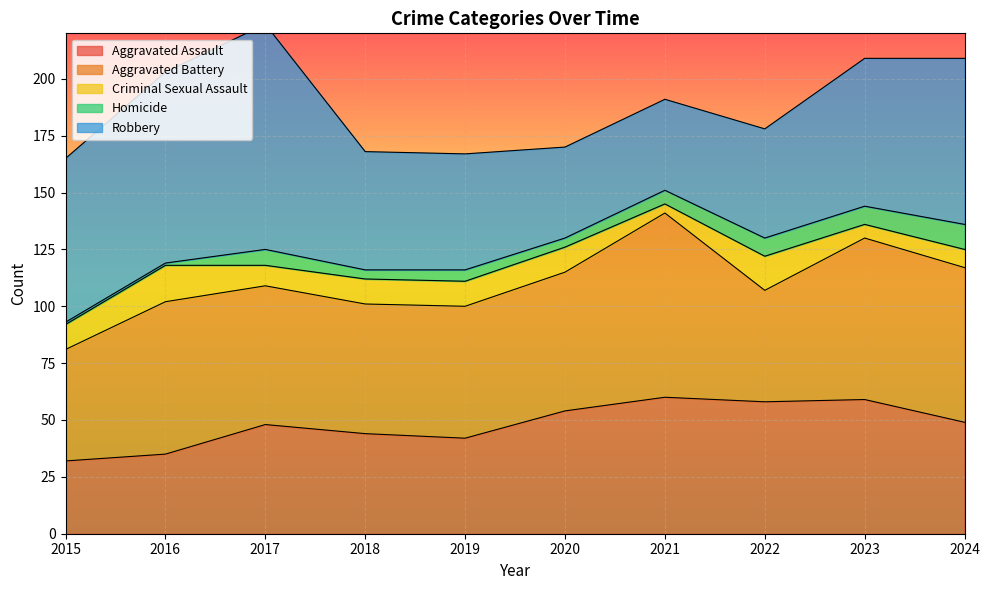

What is the average value of the Aggravated Battery series?

62